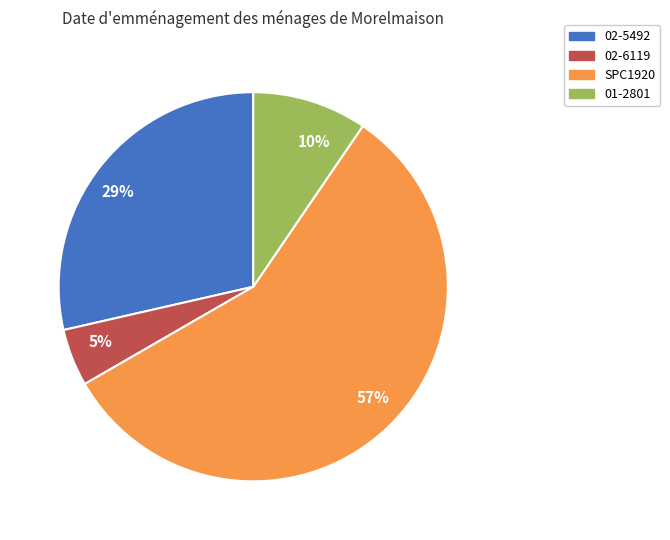

What percentage is the 5% slice, to the nearest percent?

5%